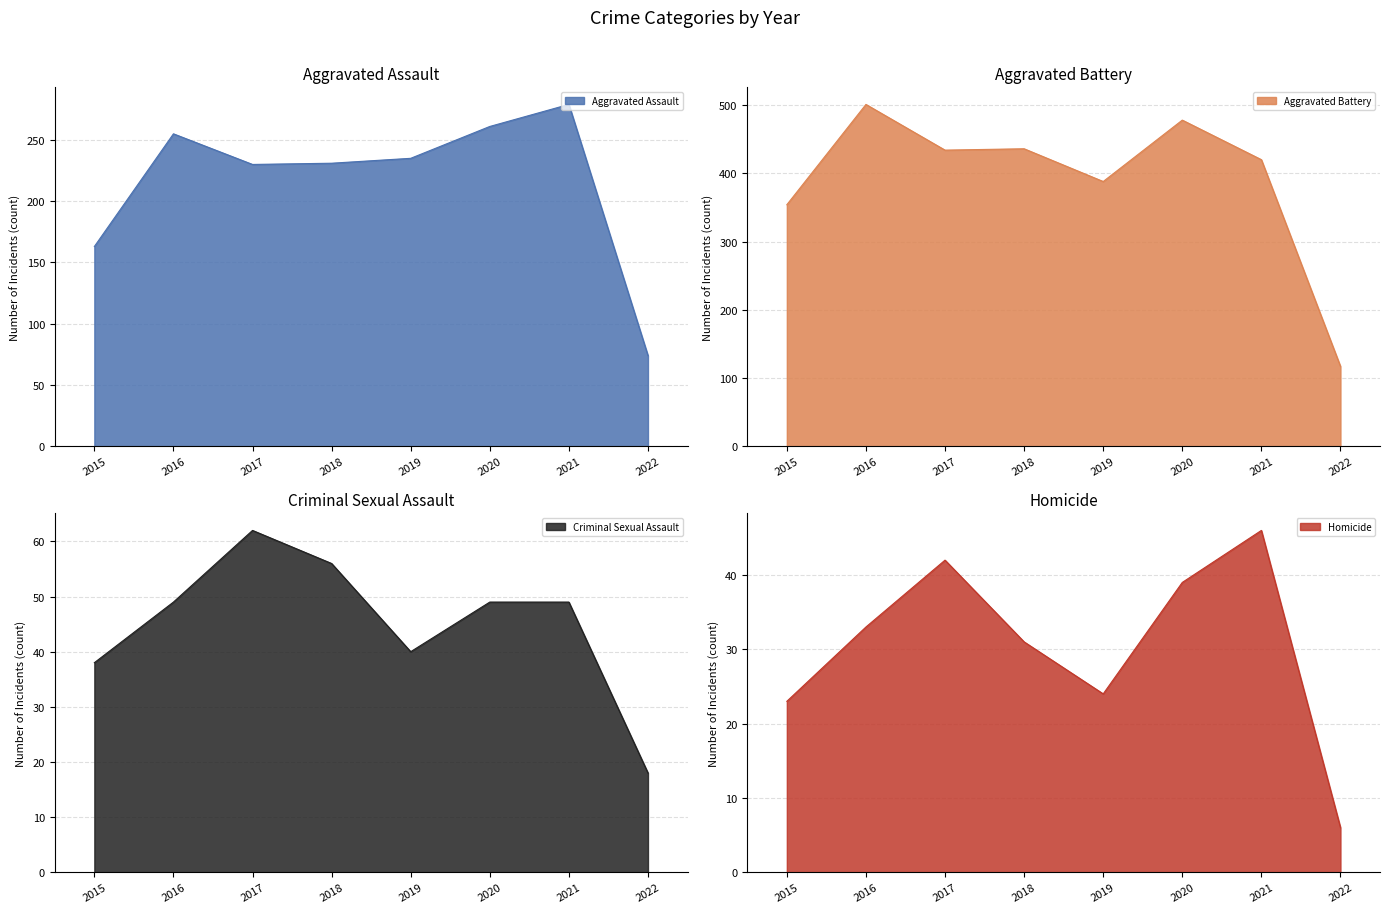

What is the spread (max minus min) of values at 2018?

405